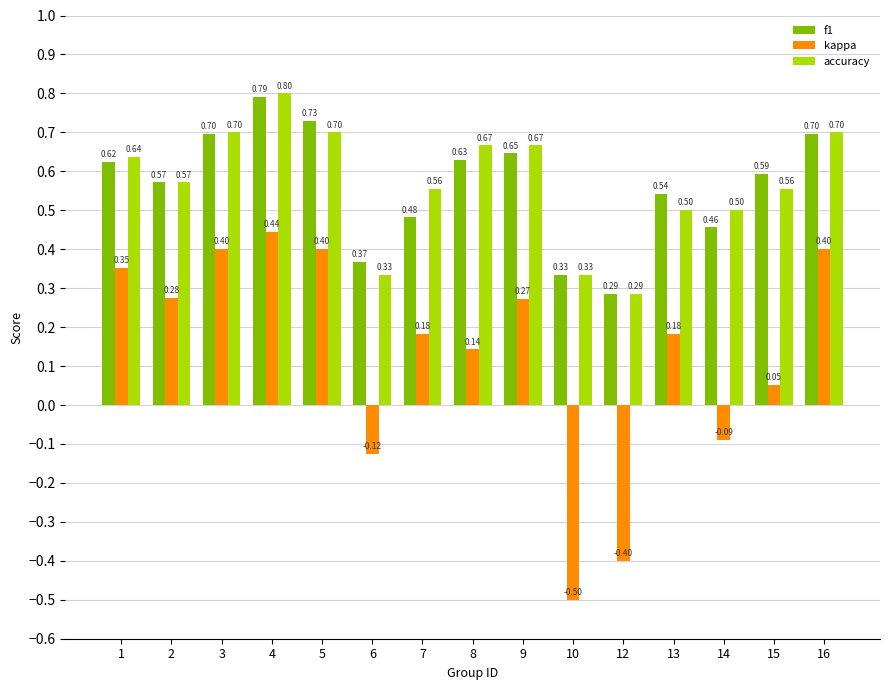

What is the difference between the second highest and second lowest values in the accuracy series?

0.4